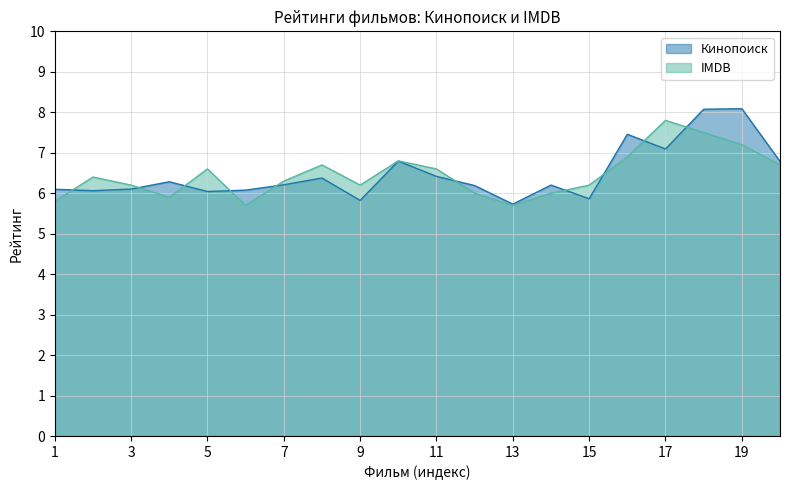

Does the chart have visible grid lines?

Yes